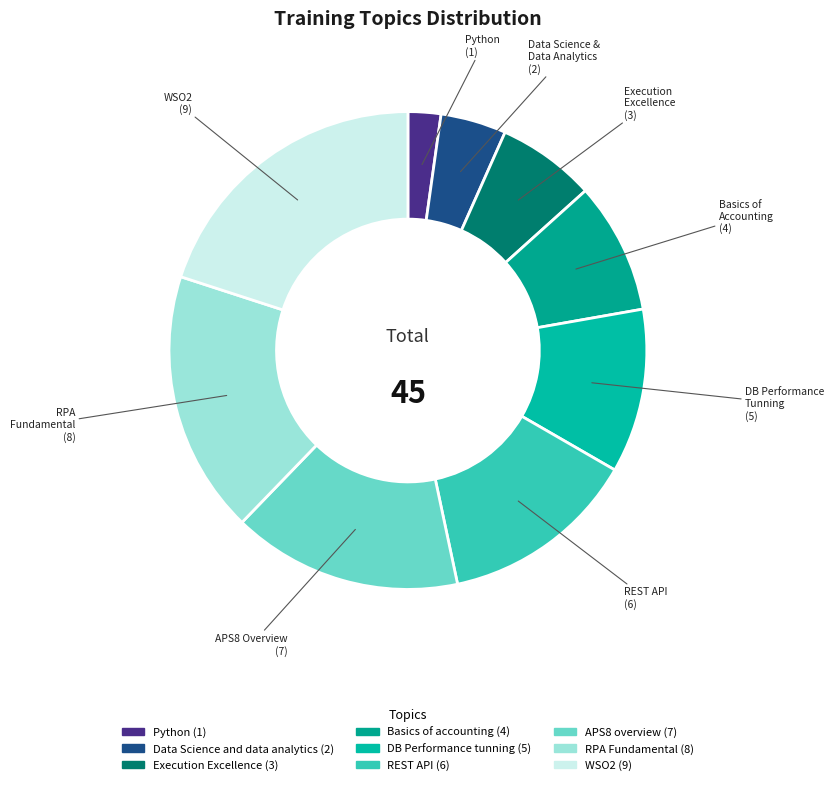

To the nearest percent, what portion does WSO2 represent?

20%